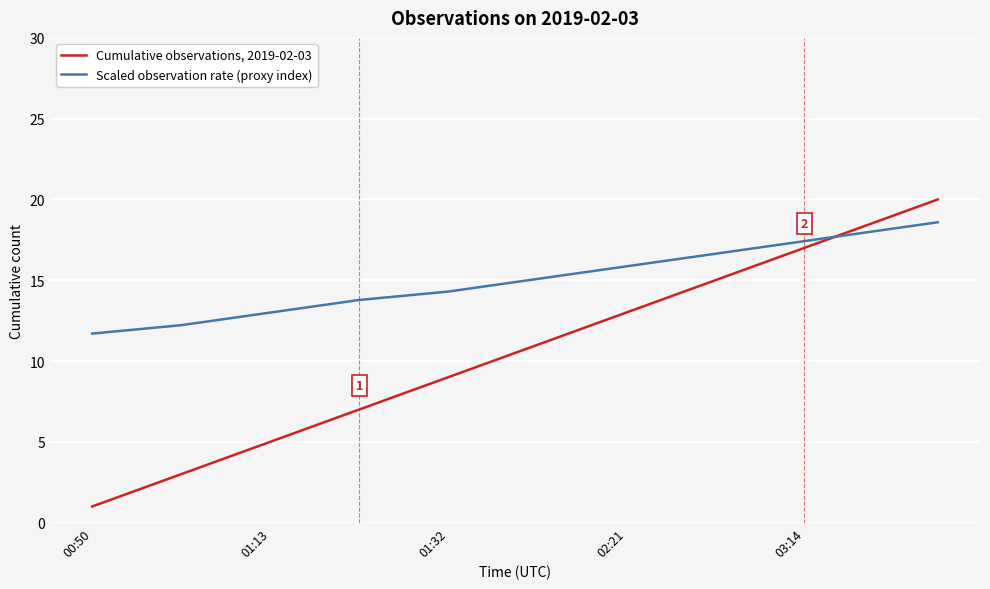

What is the lowest value of the Cumulative observations, 2019-02-03 series?

1.0